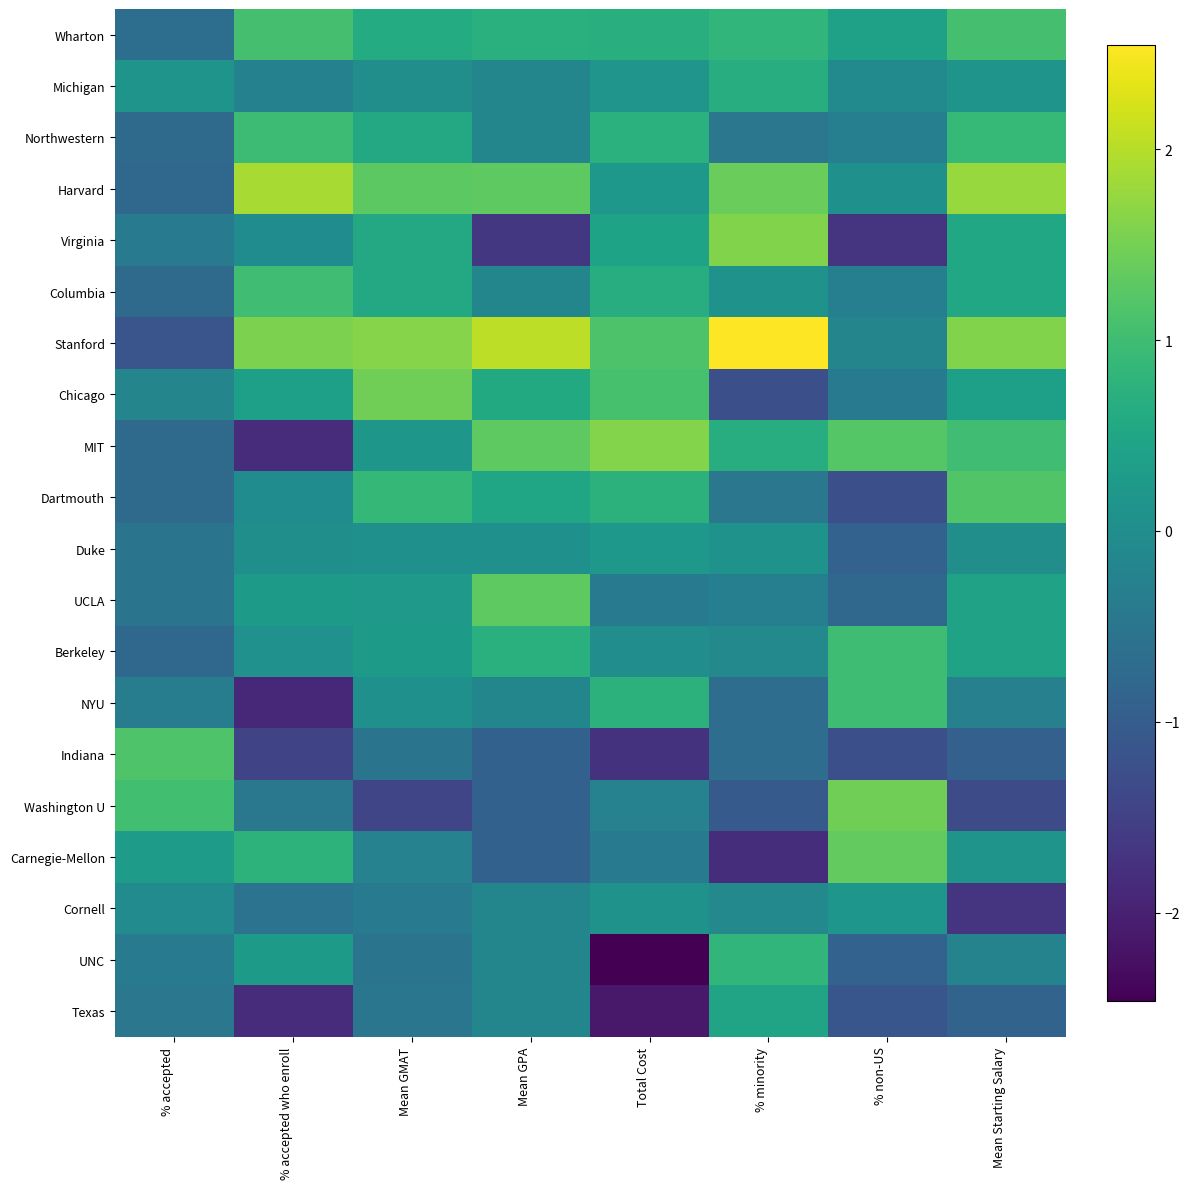

At how many categories does at least one series exceed 2?

2